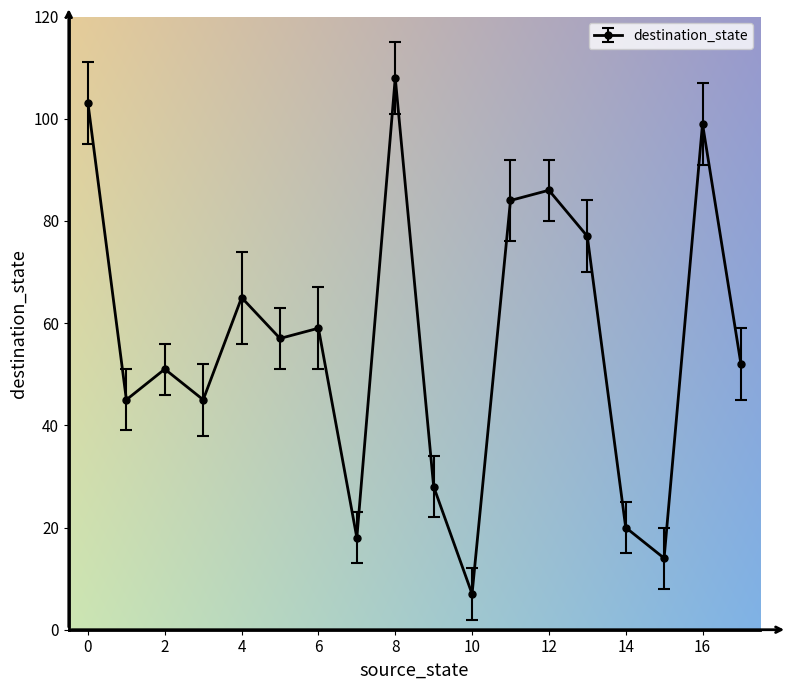

What is the difference between the maximum and minimum values?

101